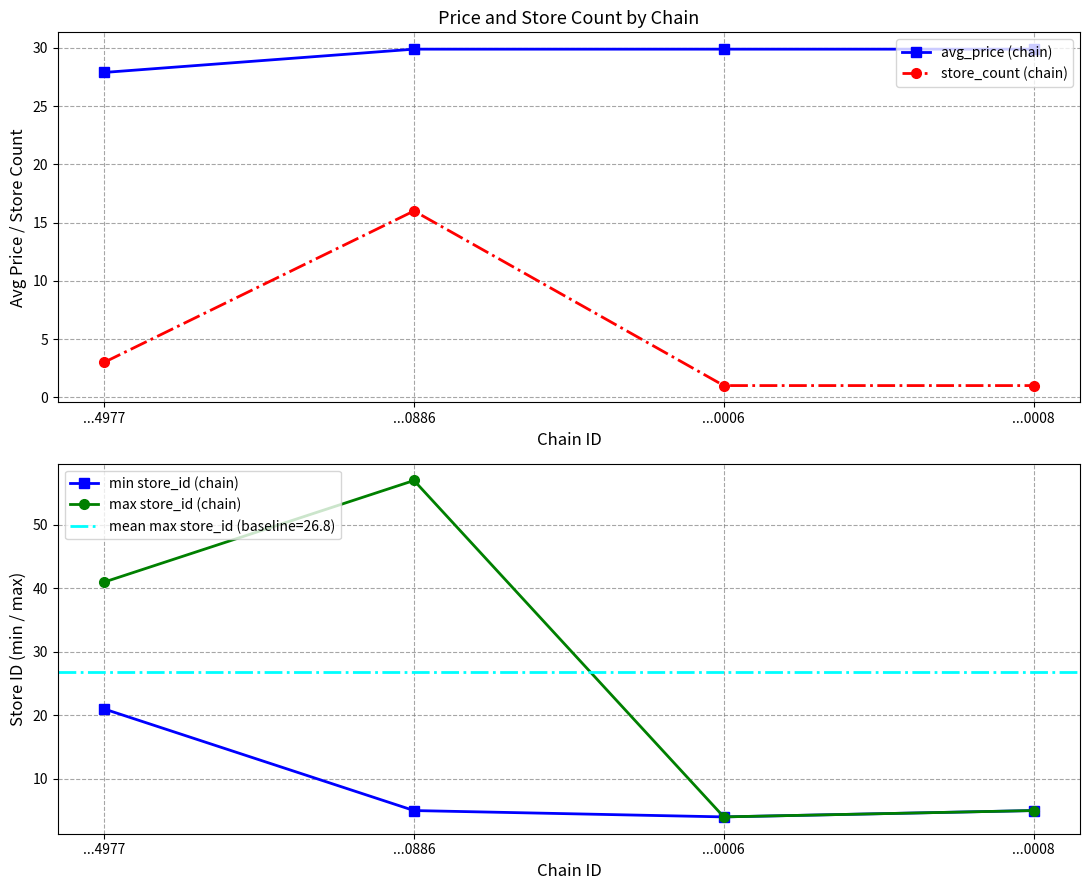

What is the sum of the avg_price (chain) values at ...4977 and ...0006?

57.8